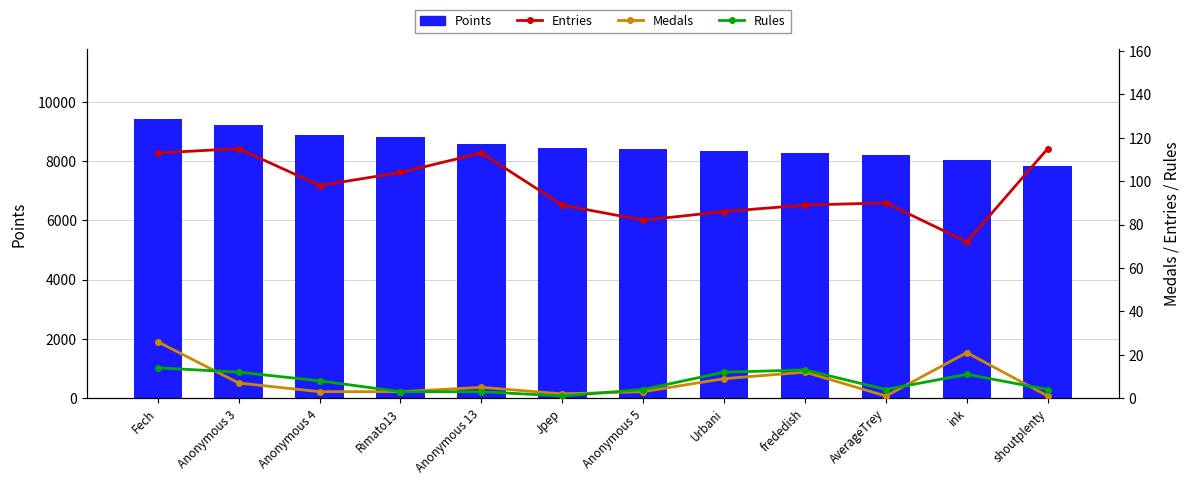

What is the difference between the maximum and second lowest values in the Medals series?

25